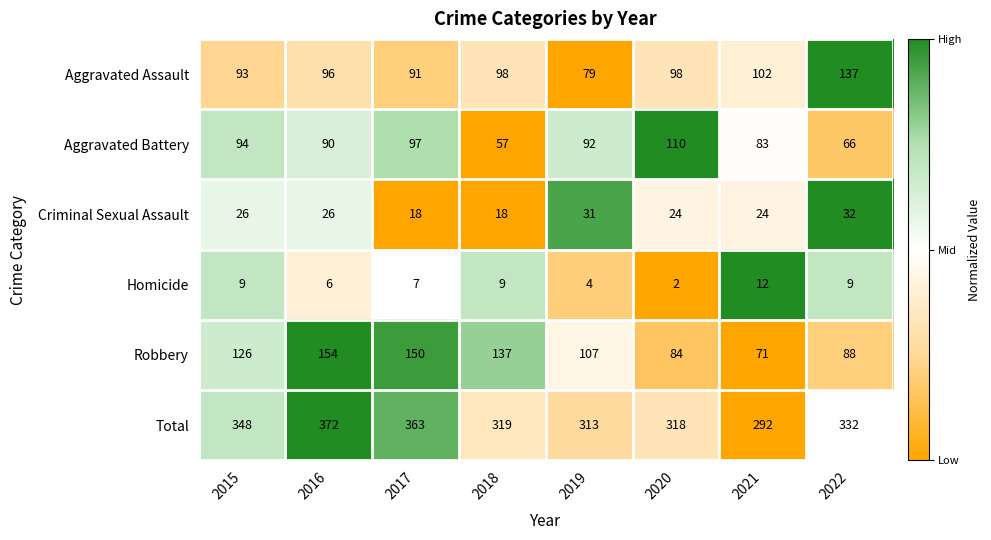

Which label corresponds to the smallest value in the chart?

2020